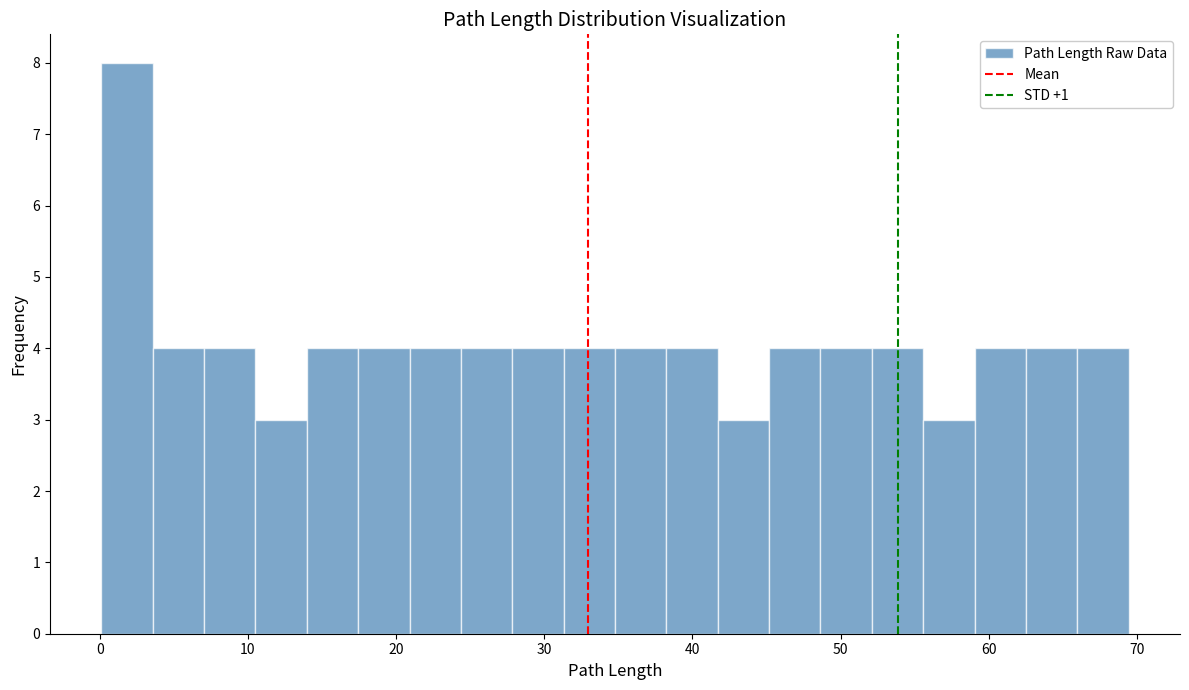

Around what value on the x-axis is the tallest bar? Give the approximate position of its centre, as read against the axis.

2